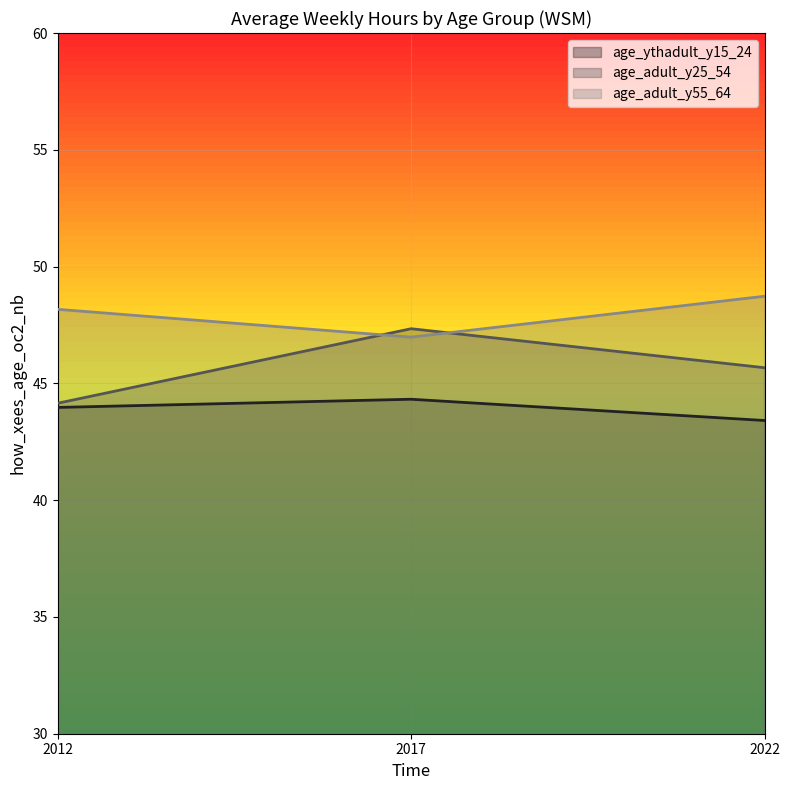

What is the average value of the age_adult_y55_64 series?

48.0